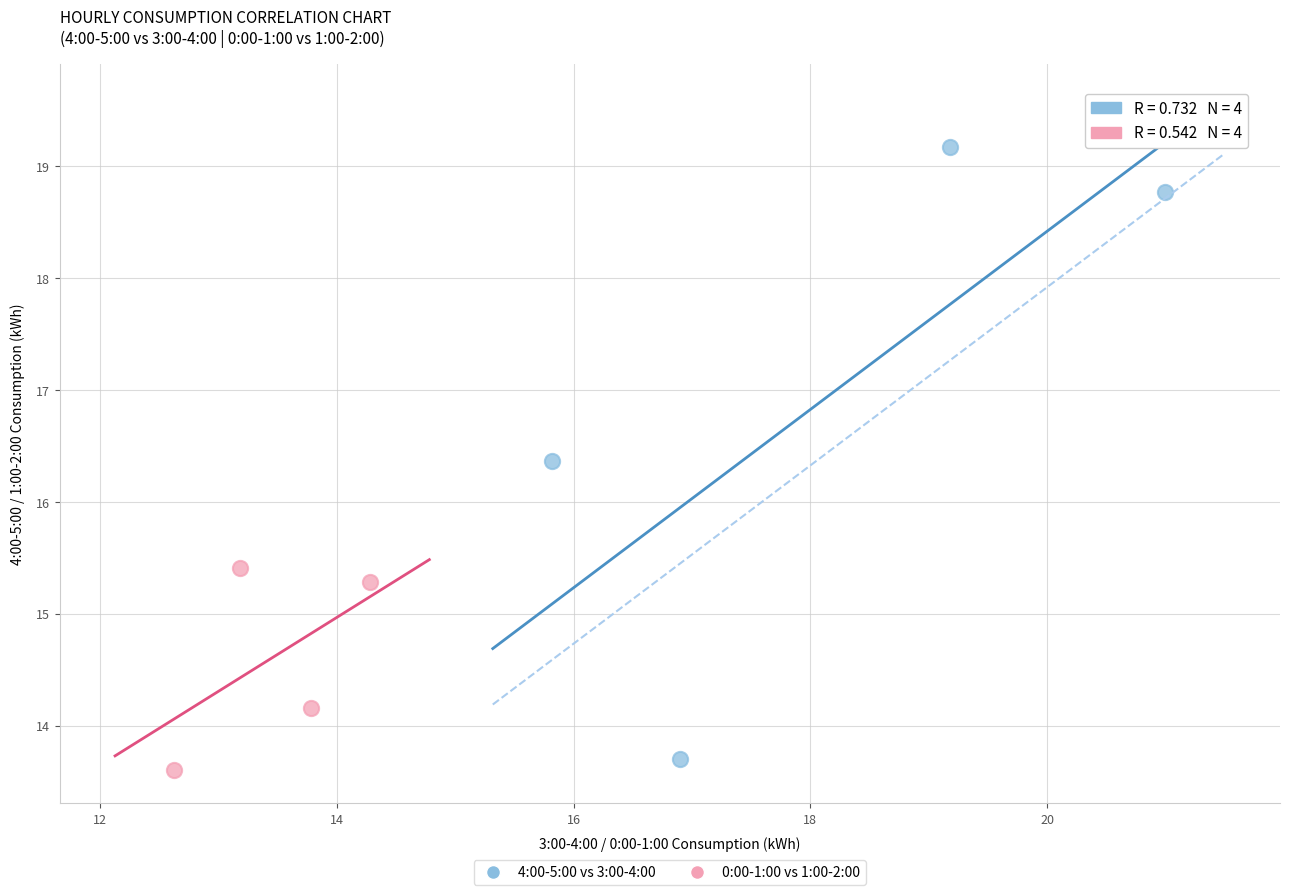

Which series reaches the maximum Y coordinate?

4:00-5:00 vs 3:00-4:00